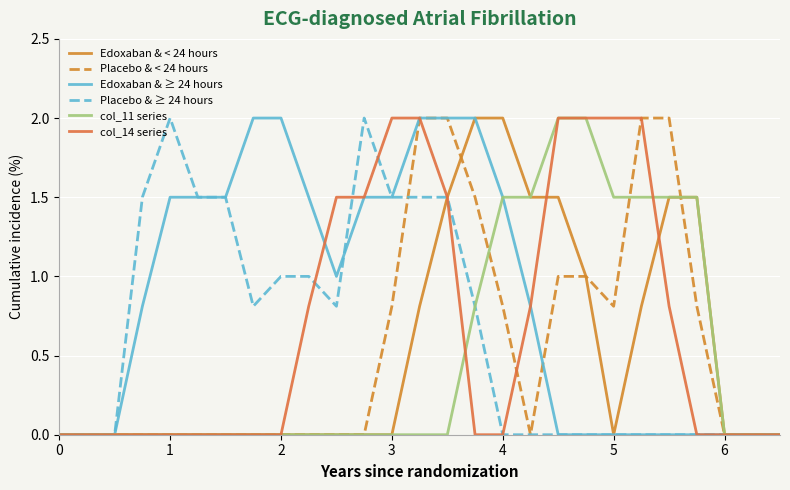

How many lines are shown in the chart?

6